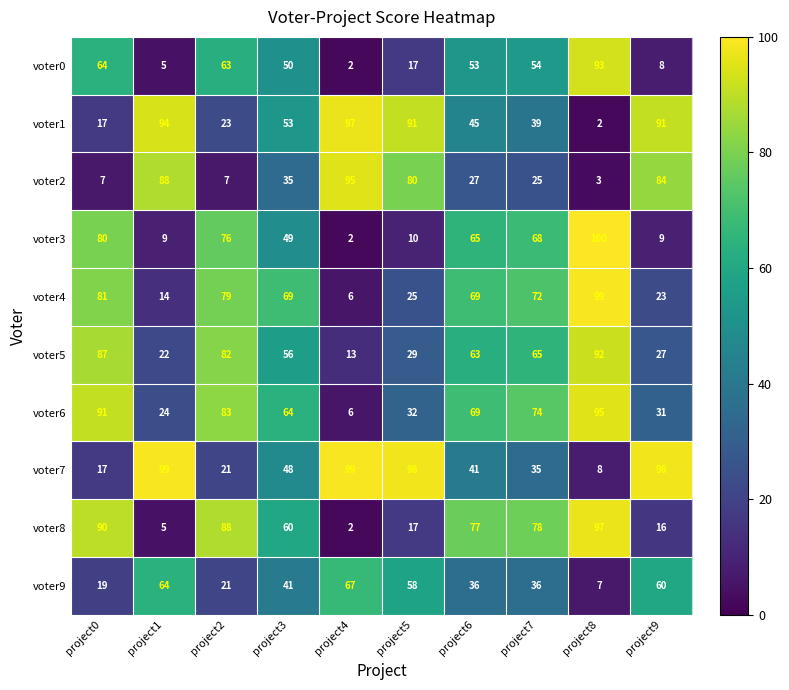

Which series changed the most between project0 and project3?

voter1